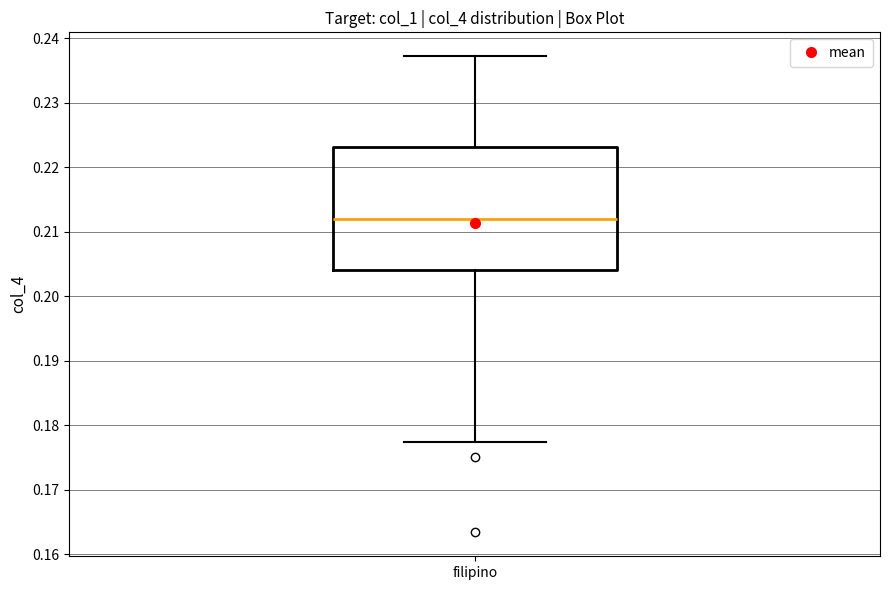

Read this box plot against the y-axis: the position of the median line, the range covered by the box, and the ends of both whiskers. The values are not printed on the chart, so give them approximately, as read against the axis.

median 0.212, box 0.204 to 0.223, whiskers 0.177 to 0.237